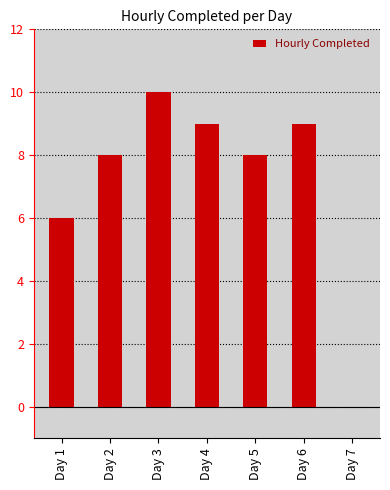

Reading left to right, list all the values displayed in this chart.

Day 1=6	Day 2=8	Day 3=10	Day 4=9	Day 5=8	Day 6=9	Day 7=0